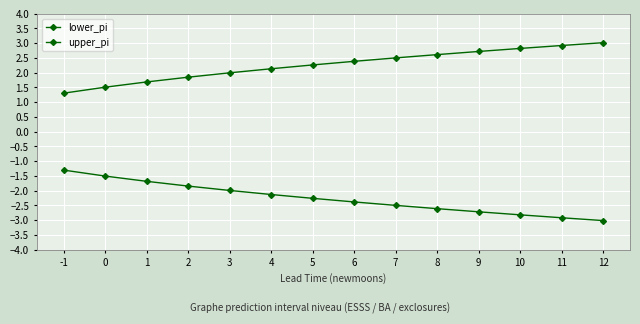

Which series has the largest total across all categories?

upper_pi